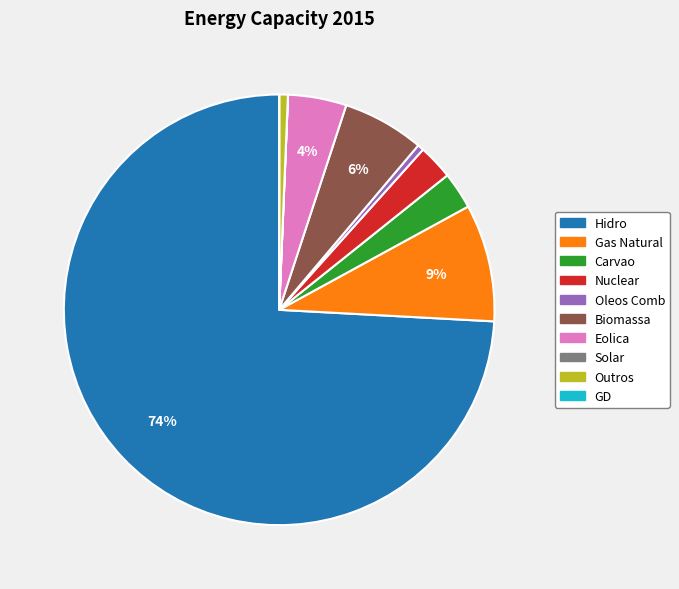

What percentage is the Biomassa slice, to the nearest percent?

6%